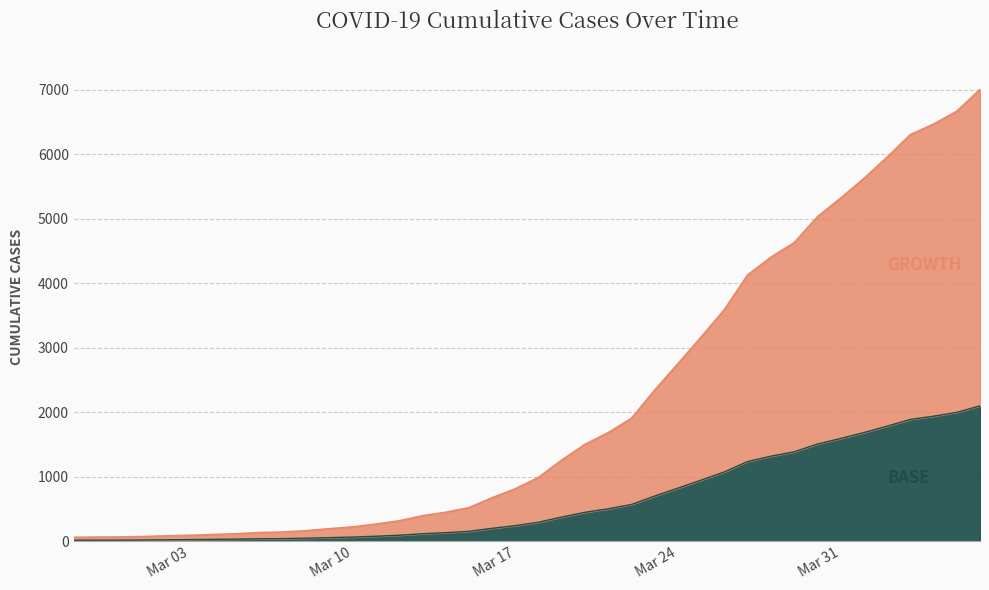

Reading right to left, transcribe all the data shown in this chart.

7004	6666	6468	6303	5954	5624	5319	5030	4630	4404	4130	3593	3168	2754	2345	1909	1686	1505	1261	993	816	677	523	452	398	320	269	226	197	167	146	138	119	108	95	87	76	69	68	64